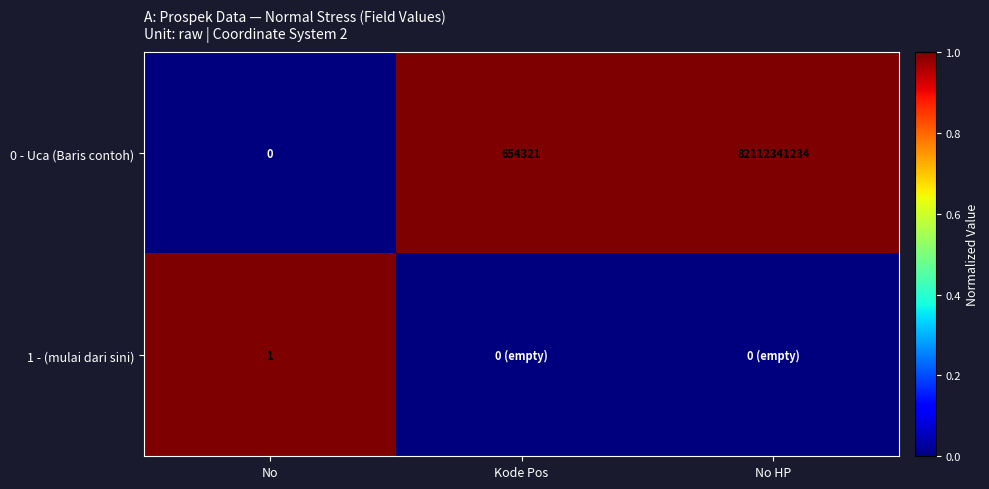

Which label corresponds to the smallest value in the chart?

No